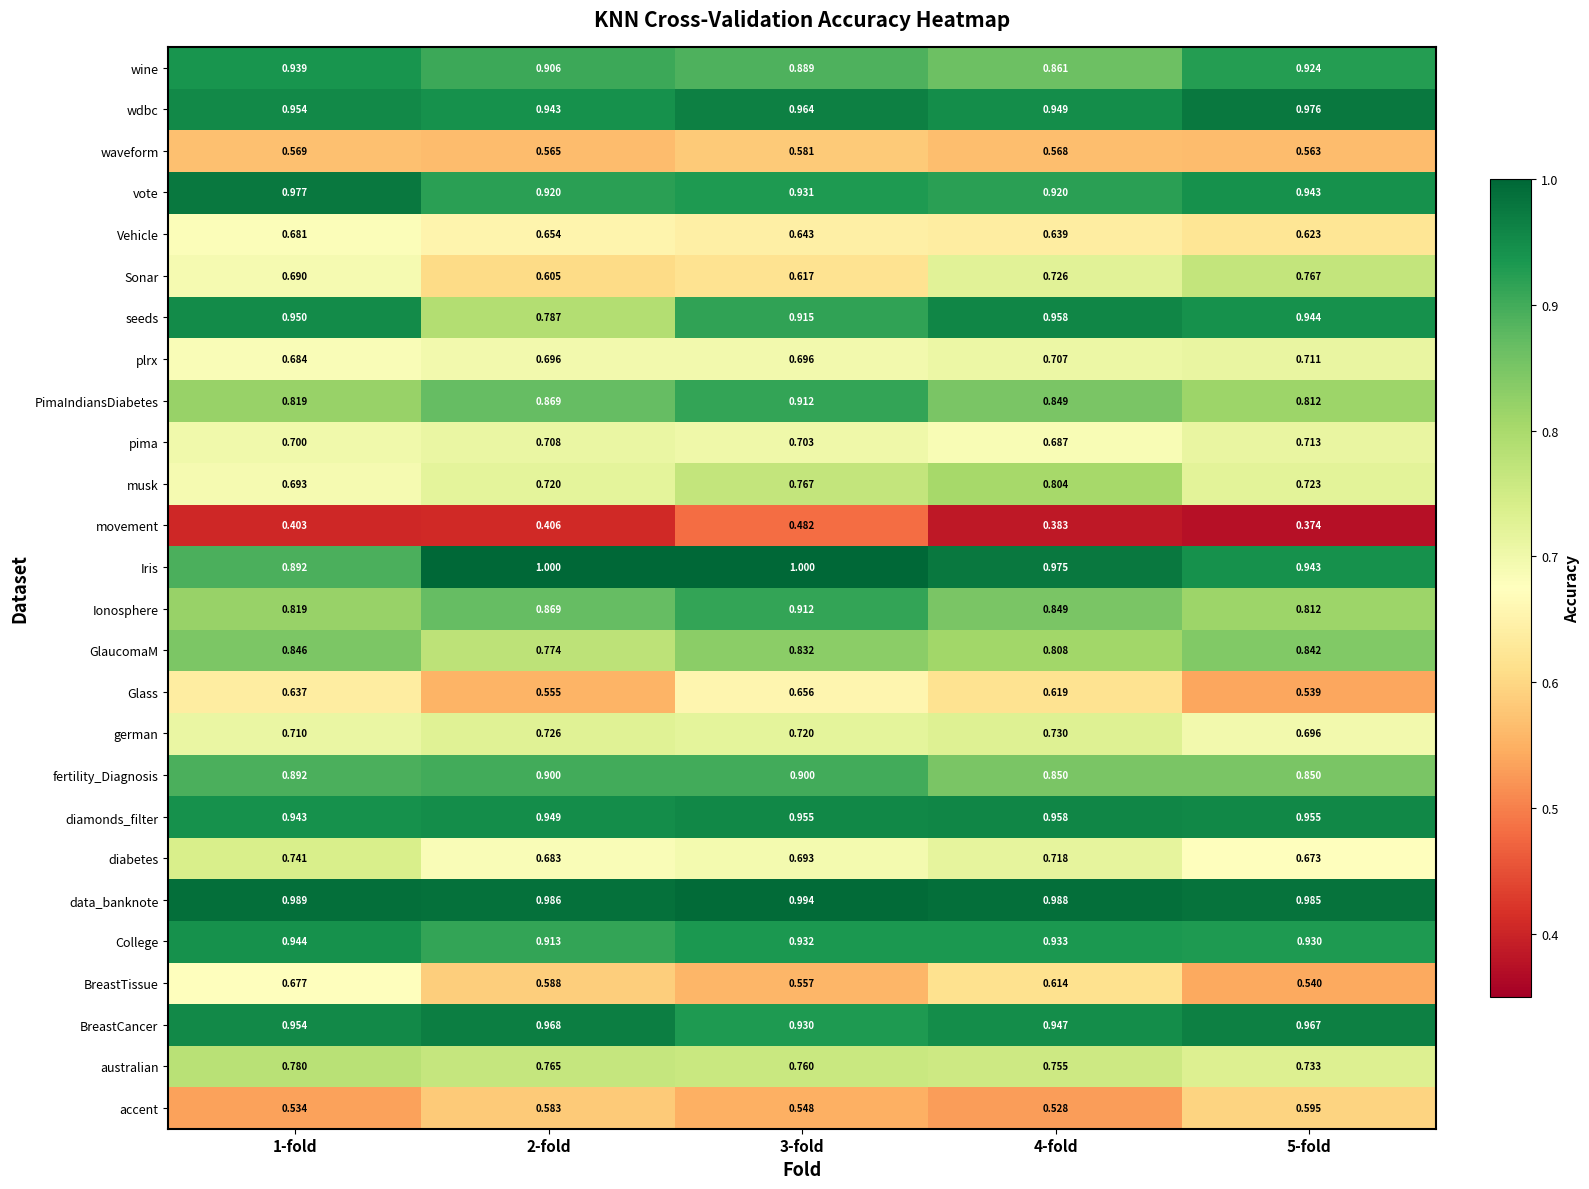

Which series has the largest total across all categories?

data_banknote